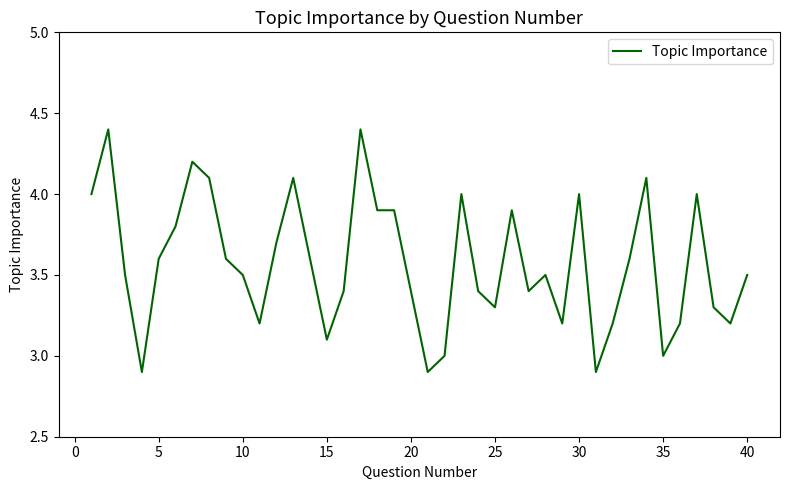

What is the smallest value displayed?

2.9